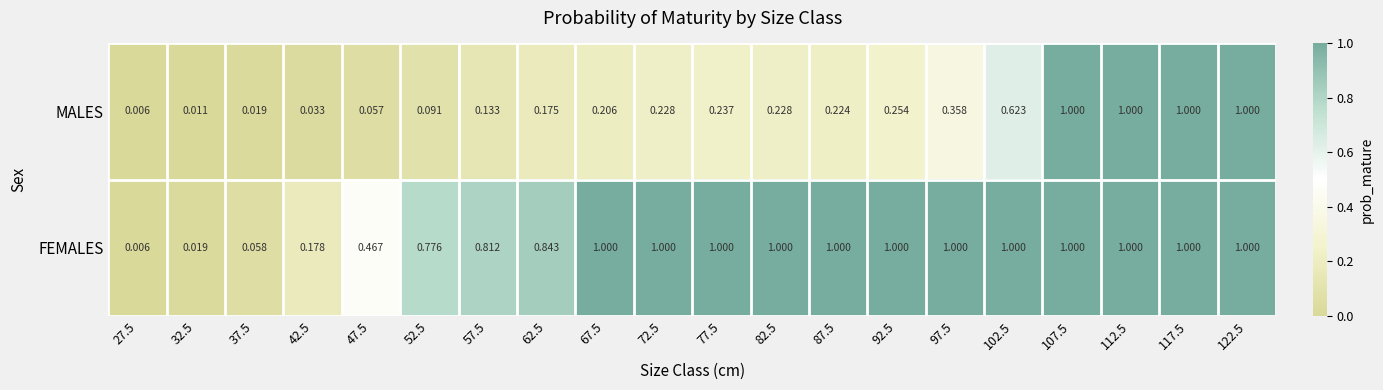

Between 62.5 and 117.5, which series saw the biggest shift?

MALES